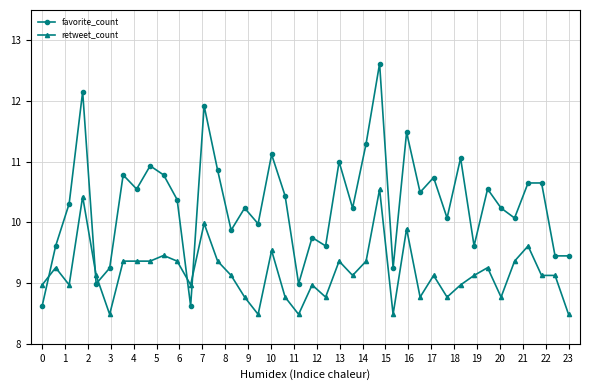

What is the value of the retweet_count point at the 3rd from the left?

9.0